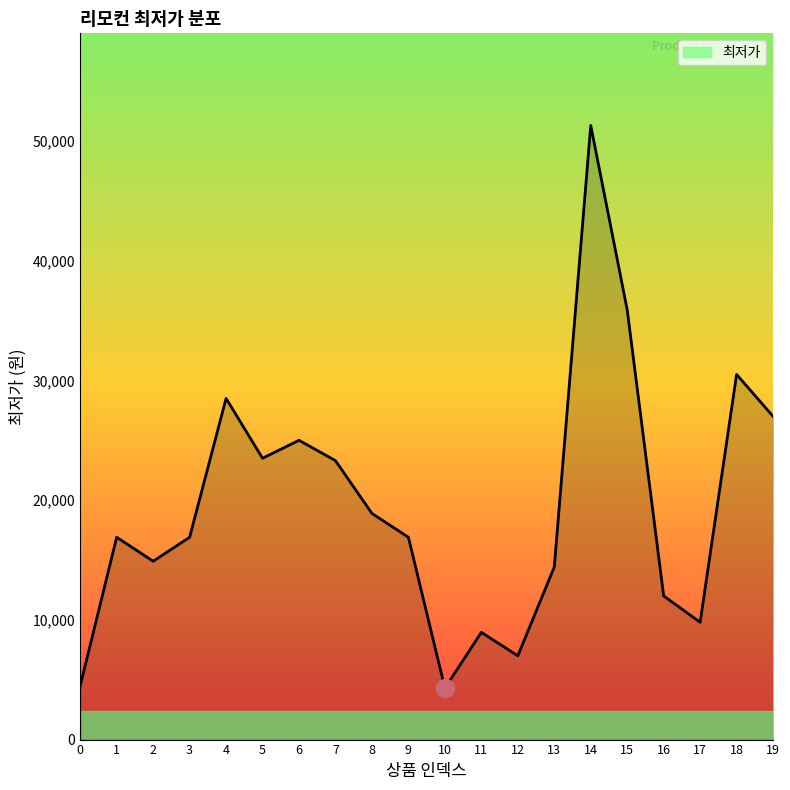

Reading left to right, what are all the values shown in this chart?

4500	16900	14900	16900	28500	23500	25000	23300	18890	16900	4300	8960	7000	14410	51300	35900	12000	9800	30500	27000